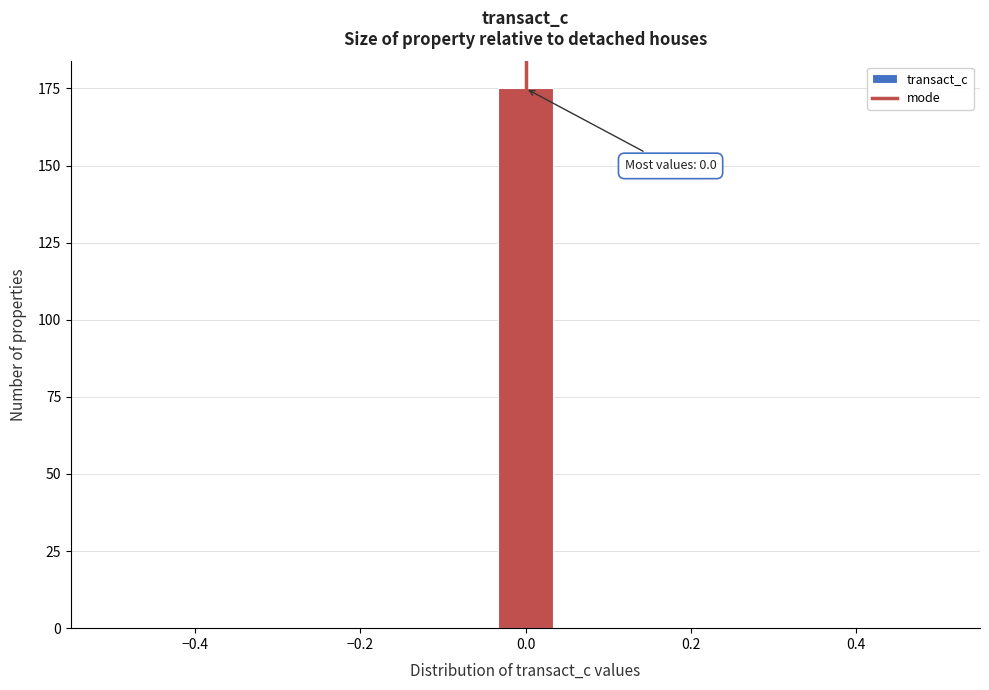

Around what value on the x-axis is the tallest bar? Give the approximate position of its centre, as read against the axis.

0.00